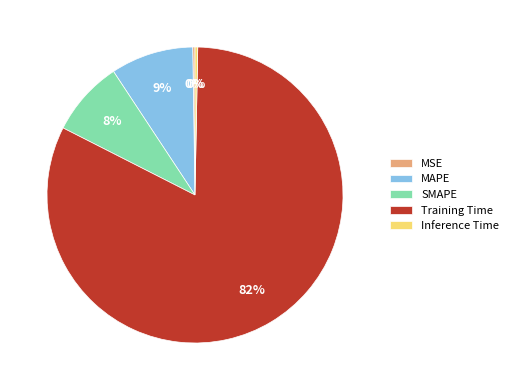

Does Training Time represent more than half of the total?

Yes